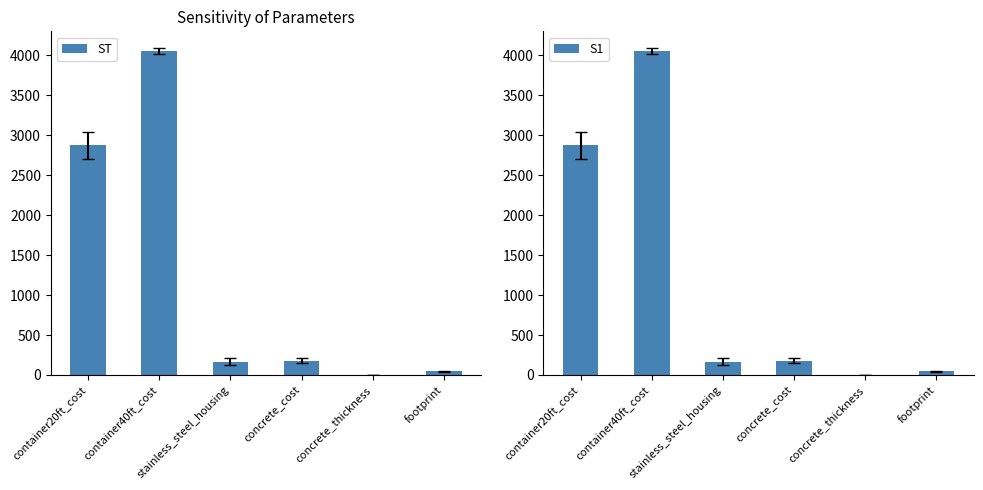

Between container40ft_cost and stainless_steel_housing, which series saw the biggest shift?

ST